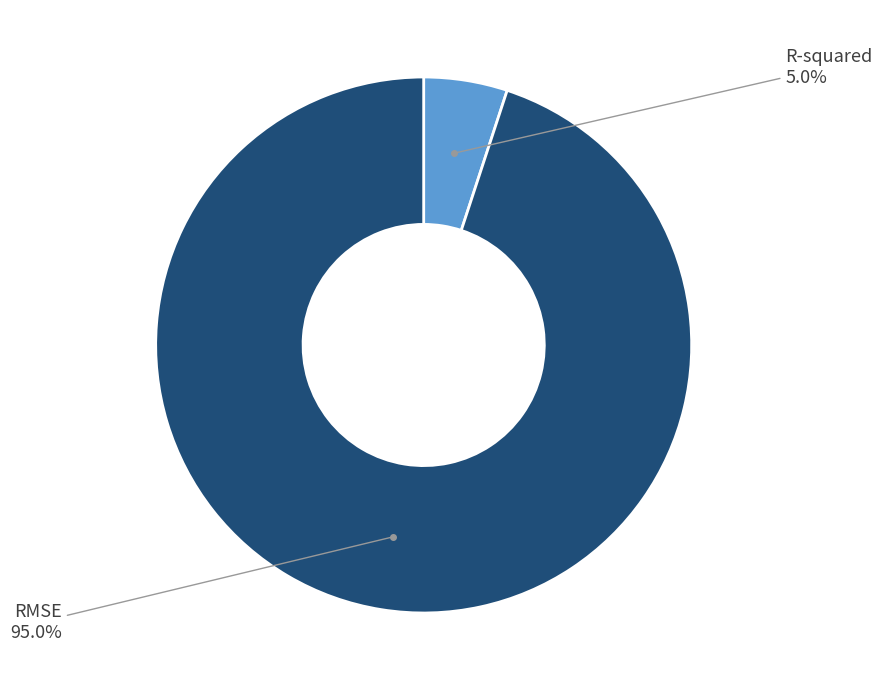

How many slices are in this pie chart?

2